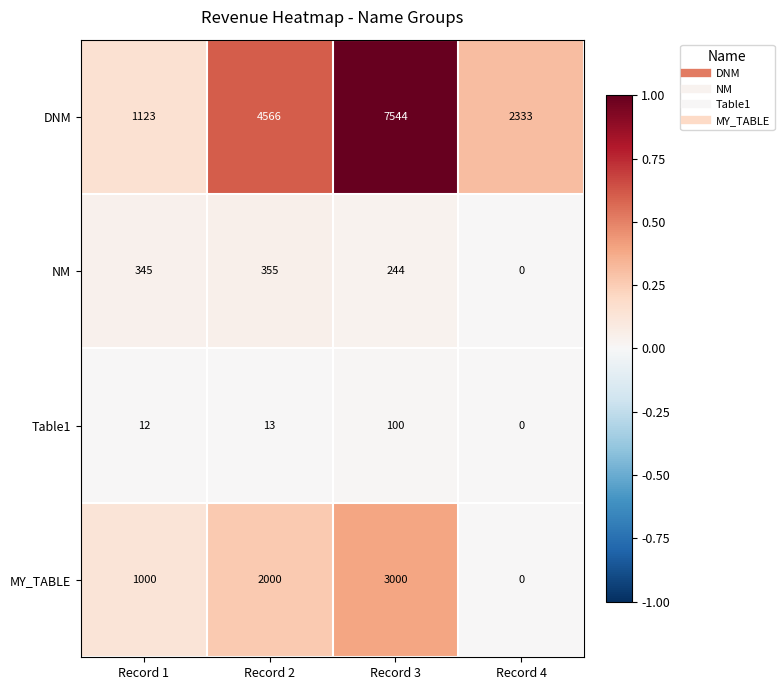

Rank the series by their maximum value, from lowest to highest.

Table1, NM, MY_TABLE, DNM